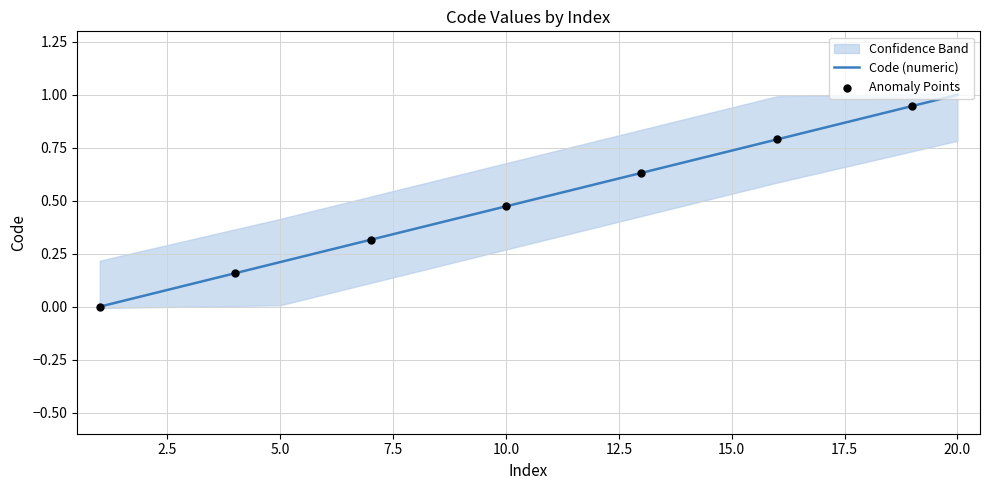

Between 13 and 7, which is larger?

13